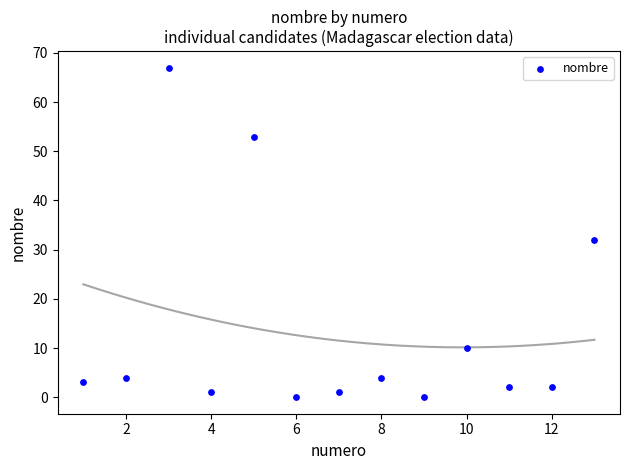

What Y value in the scatter plot is closest to 33?

32